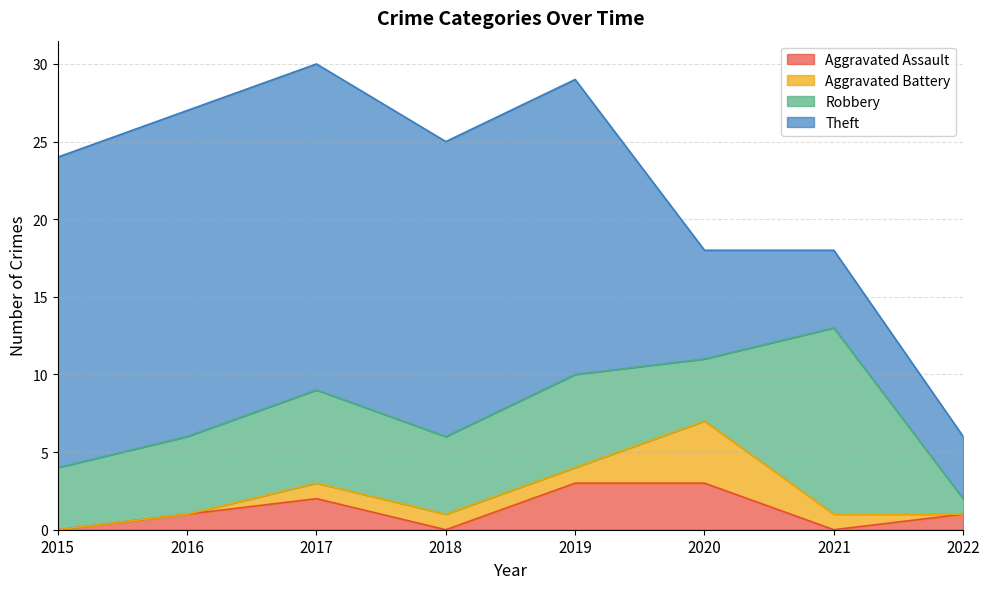

The Robbery series shows 5 at 2018. True or false?

True